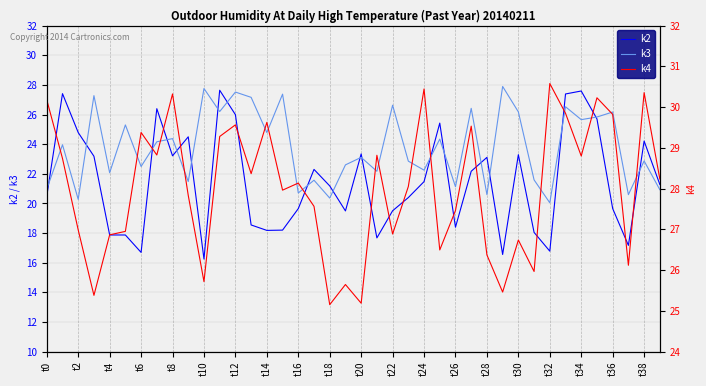

How many interior local peaks does the k2 series have?

11